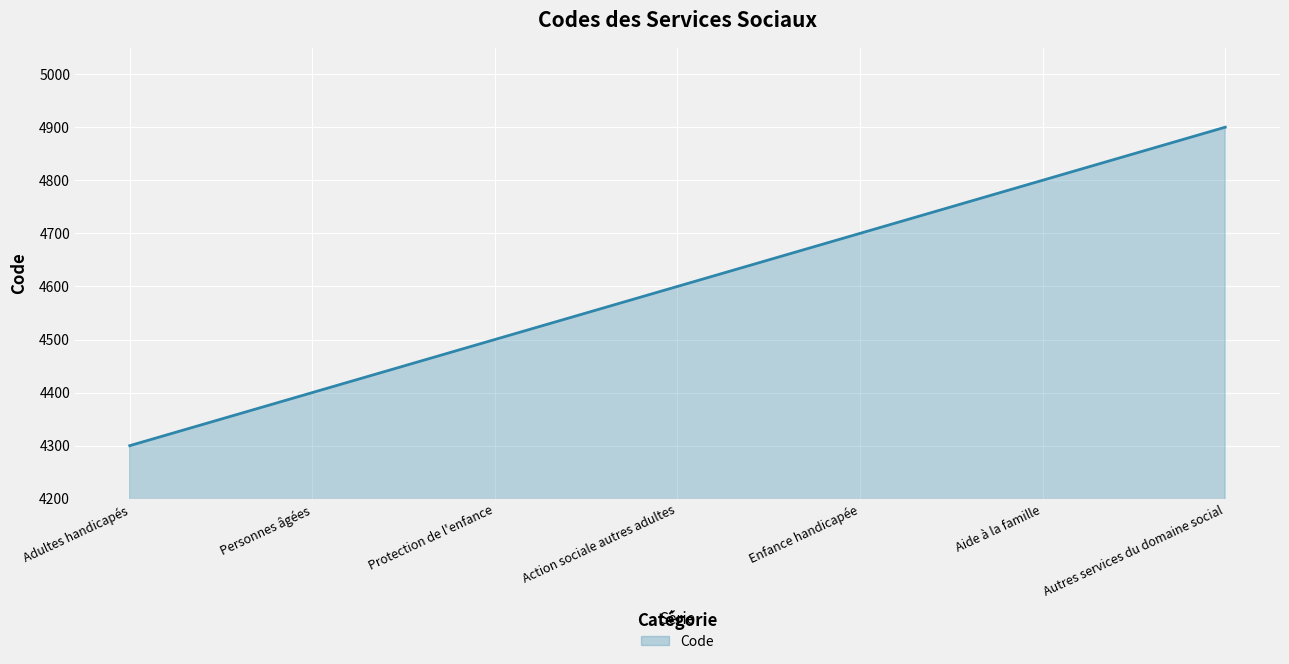

Reading left to right, extract all data points from this chart.

Adultes handicapés=4300	Personnes âgées=4400	Protection de l'enfance=4500	Action sociale autres adultes=4600	Enfance handicapée=4700	Aide à la famille=4800	Autres services du domaine social=4900